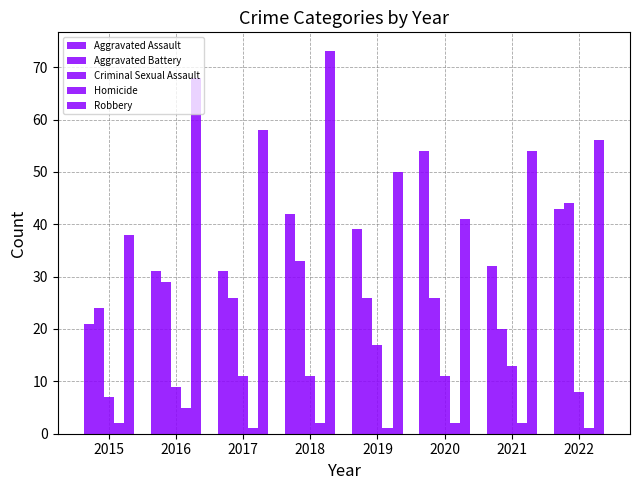

List the series in order of their peak value, lowest first.

Homicide, Criminal Sexual Assault, Aggravated Battery, Aggravated Assault, Robbery